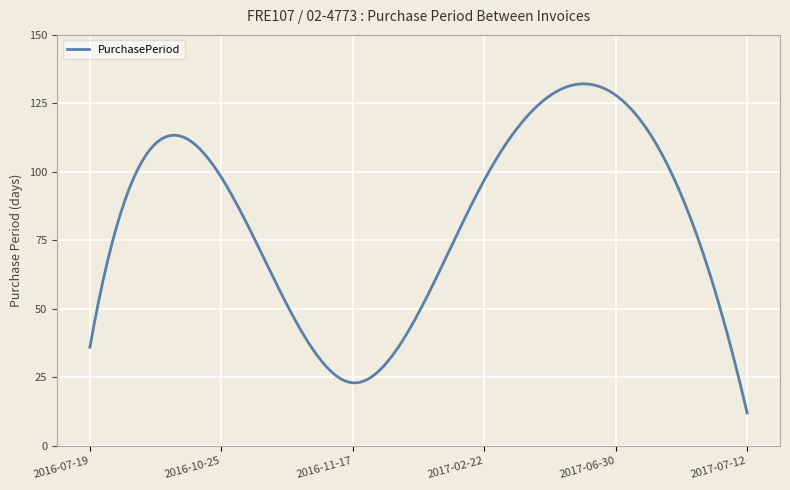

What is the greatest value displayed?

132.1